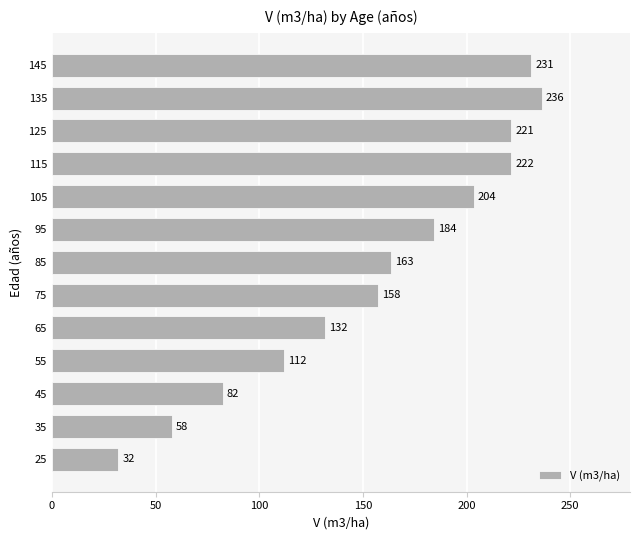

Which has a higher value, 145 or 105?

145